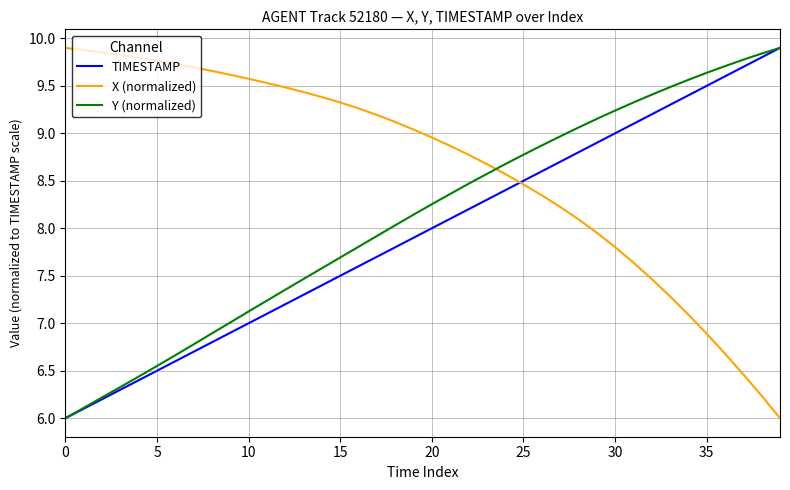

Which series has the largest total across all categories?

X (normalized)